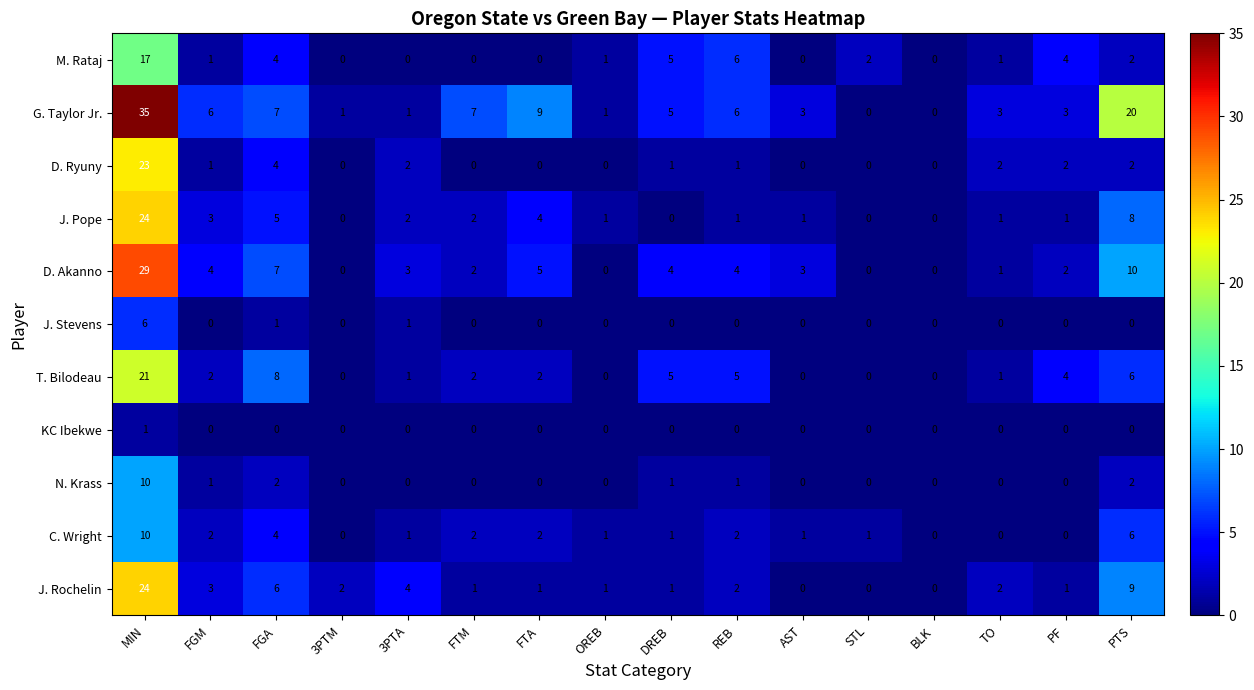

At which label does M. Rataj first exceed 1?

MIN